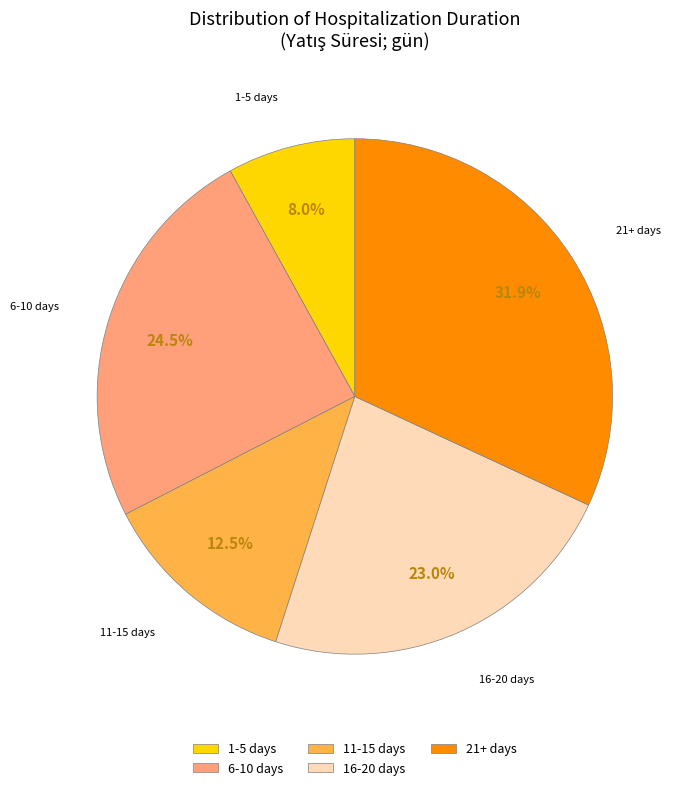

Approximately how many times larger is the value at 1-5 days compared to 6-10 days?

0.3